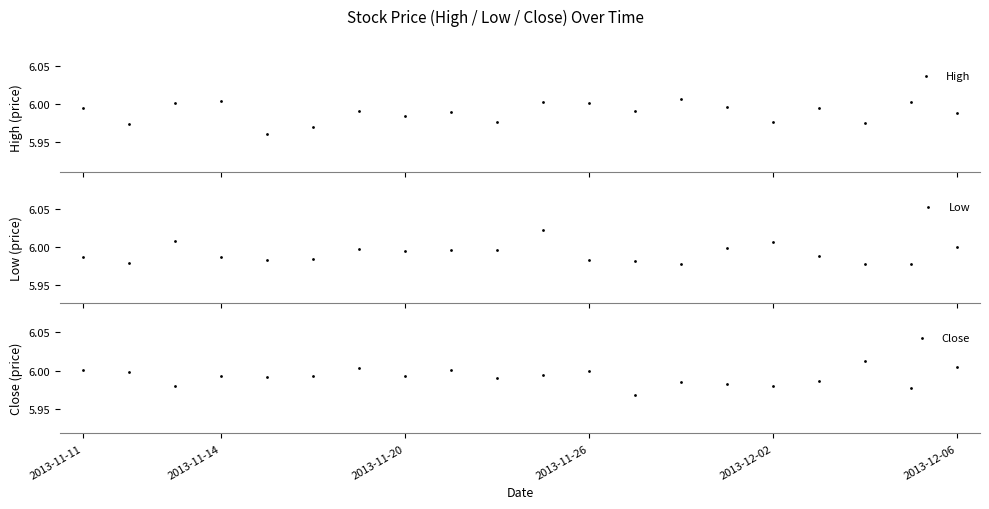

Which series has the largest total across all categories?

Close